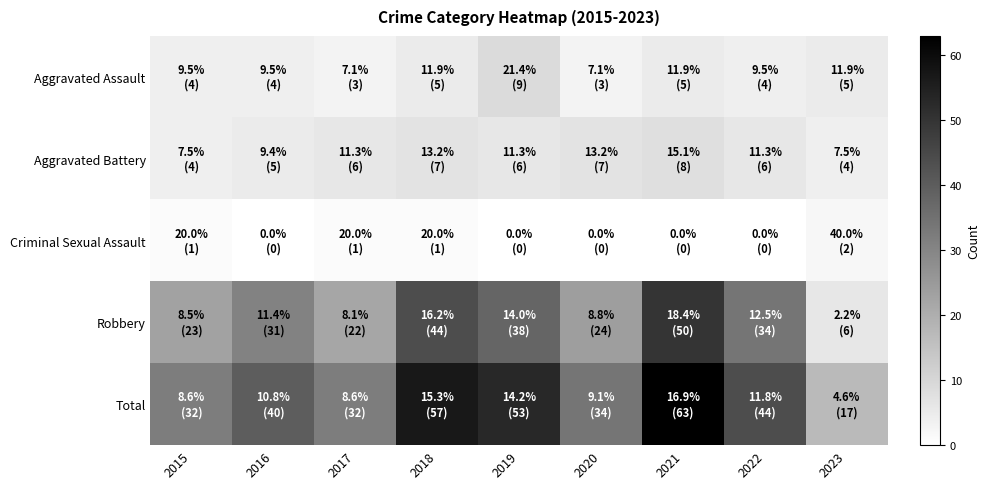

Reading left to right, transcribe all the data shown in this chart.

Aggravated Assault: 2015=4	2016=4	2017=3	2018=5	2019=9	2020=3	2021=5	2022=4	2023=5
Aggravated Battery: 2015=4	2016=5	2017=6	2018=7	2019=6	2020=7	2021=8	2022=6	2023=4
Criminal Sexual Assault: 2015=1	2016=0	2017=1	2018=1	2019=0	2020=0	2021=0	2022=0	2023=2
Robbery: 2015=23	2016=31	2017=22	2018=44	2019=38	2020=24	2021=50	2022=34	2023=6
Total: 2015=32	2016=40	2017=32	2018=57	2019=53	2020=34	2021=63	2022=44	2023=17